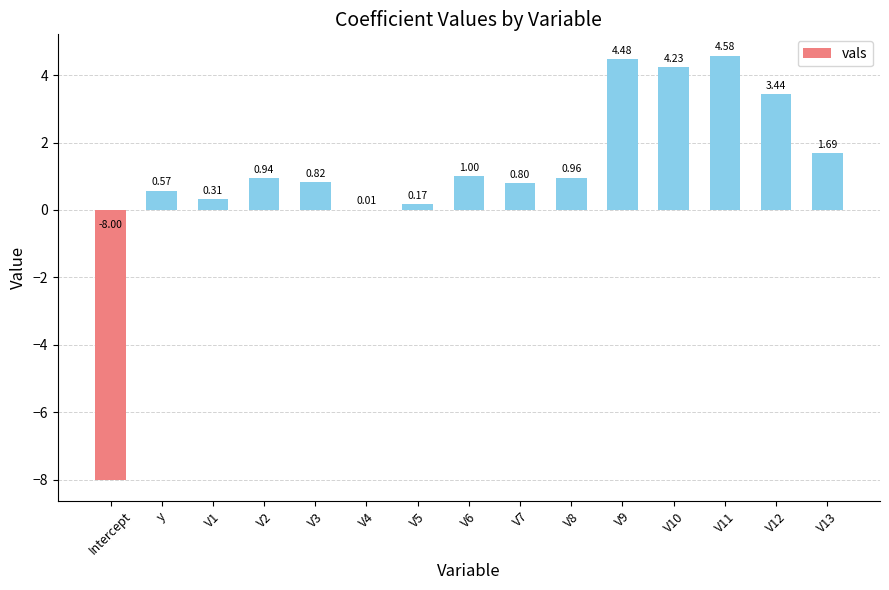

What is the sum of the values at V12 and y?

4.0